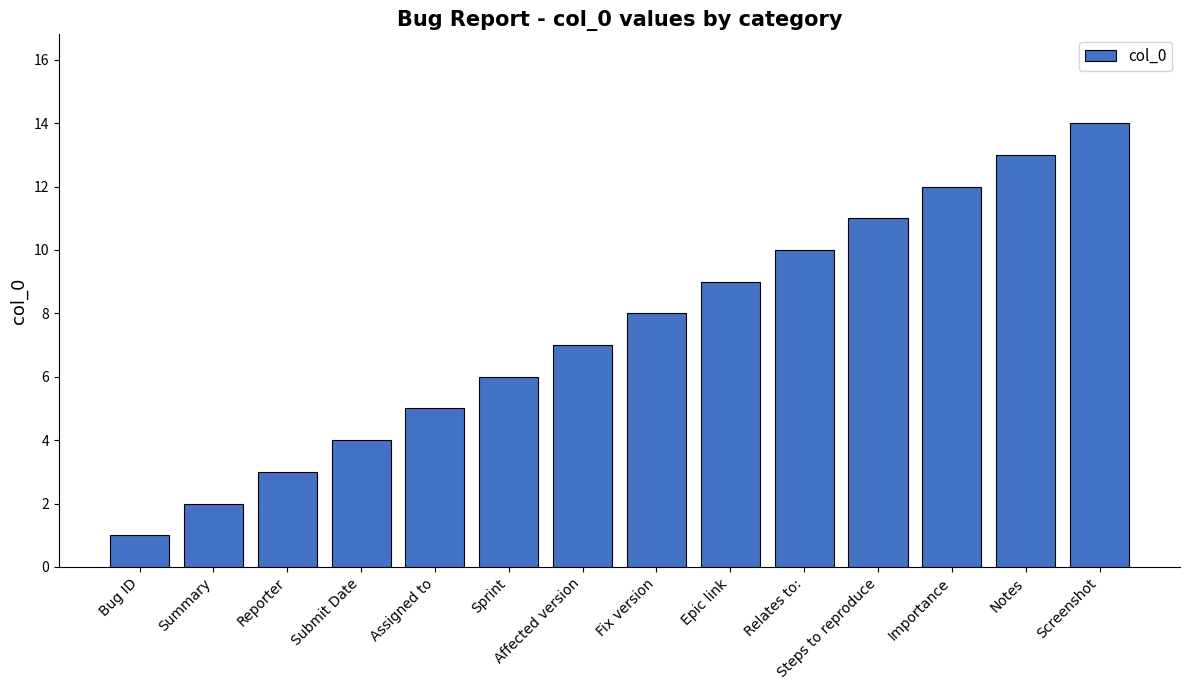

What is the label of the 12th bar from the right?

Reporter